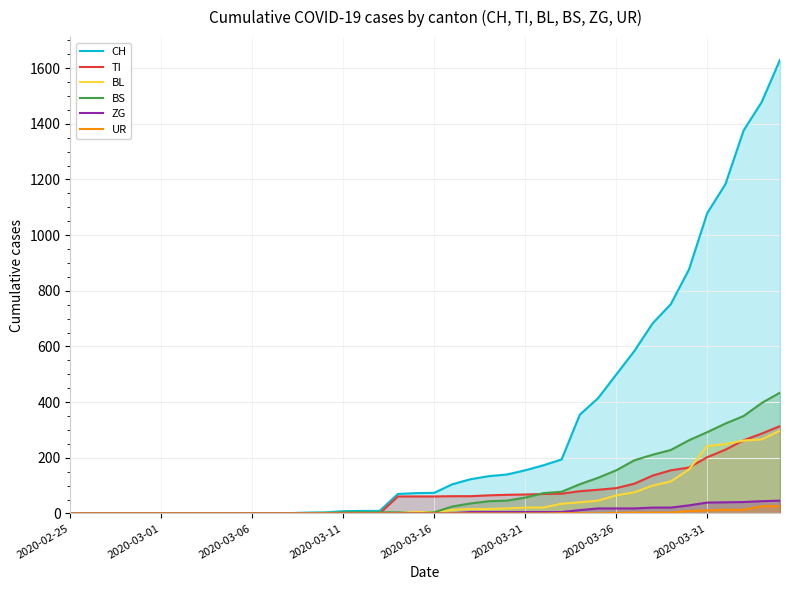

The value of CH at 2020-03-16 is 74. True or false?

True